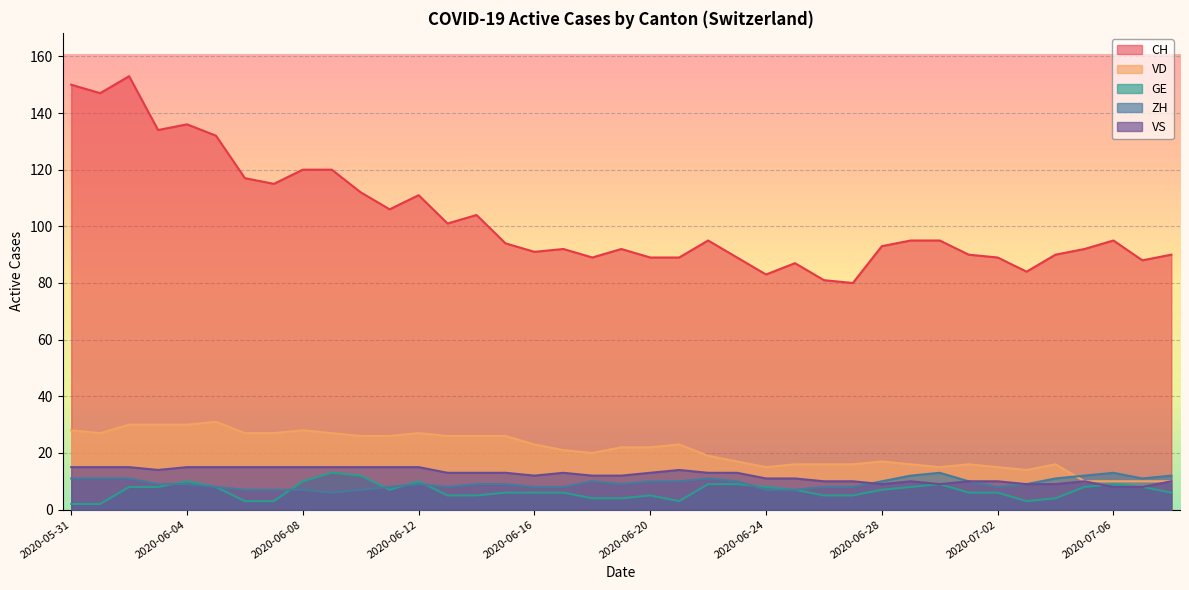

At 2020-06-16, list the series in order from largest to smallest.

CH, VD, VS, ZH, GE